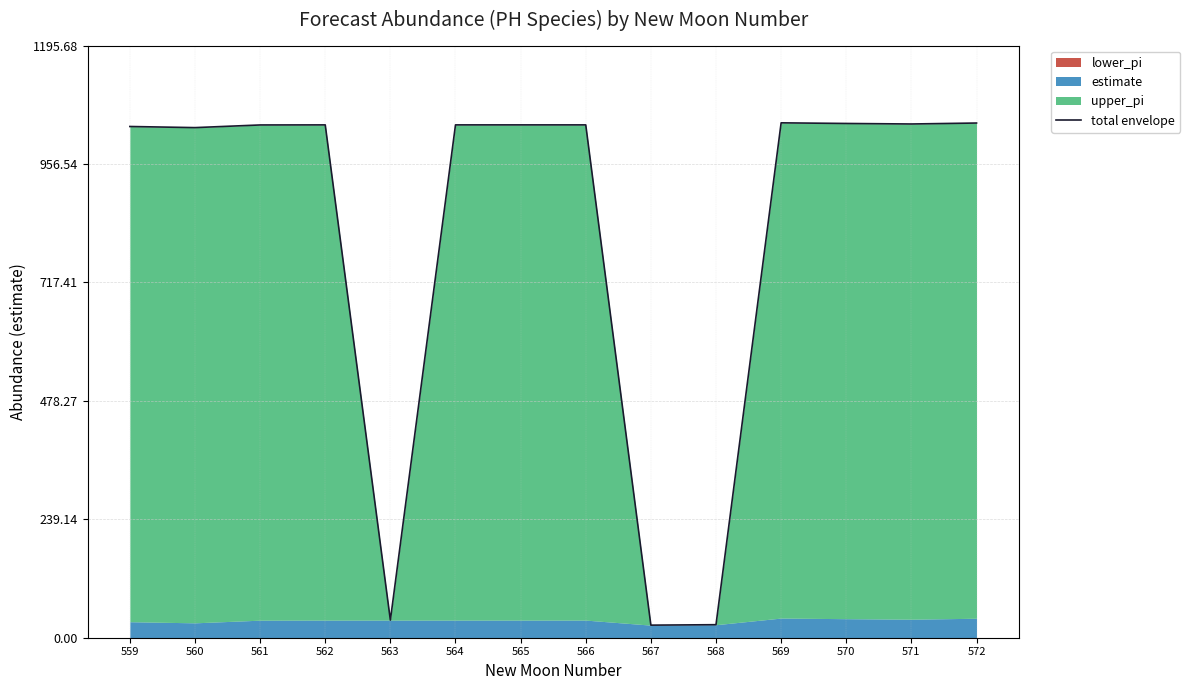

What is the sum of all values?

11482.3